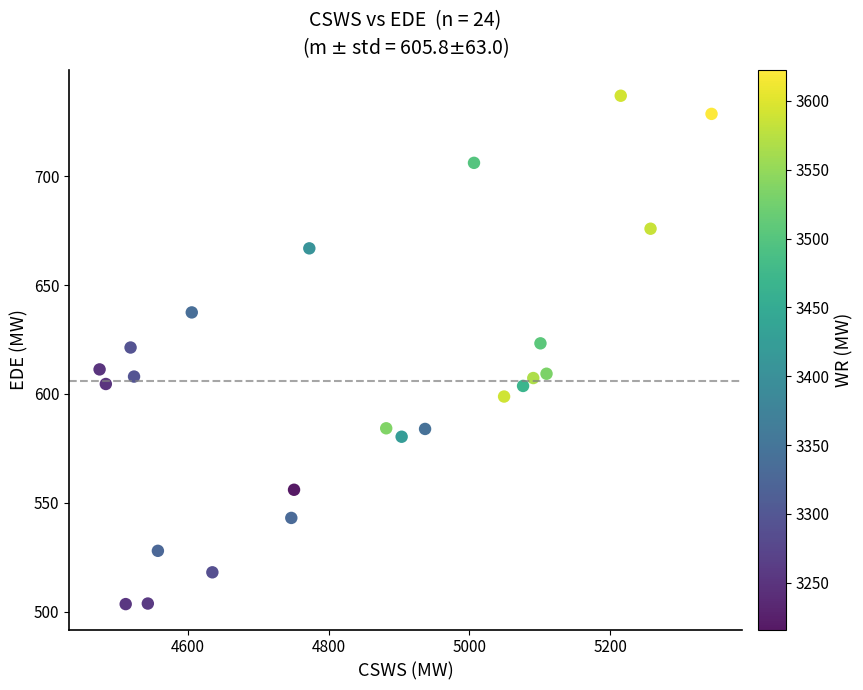

What is the range of X values (max minus min)?

868.4